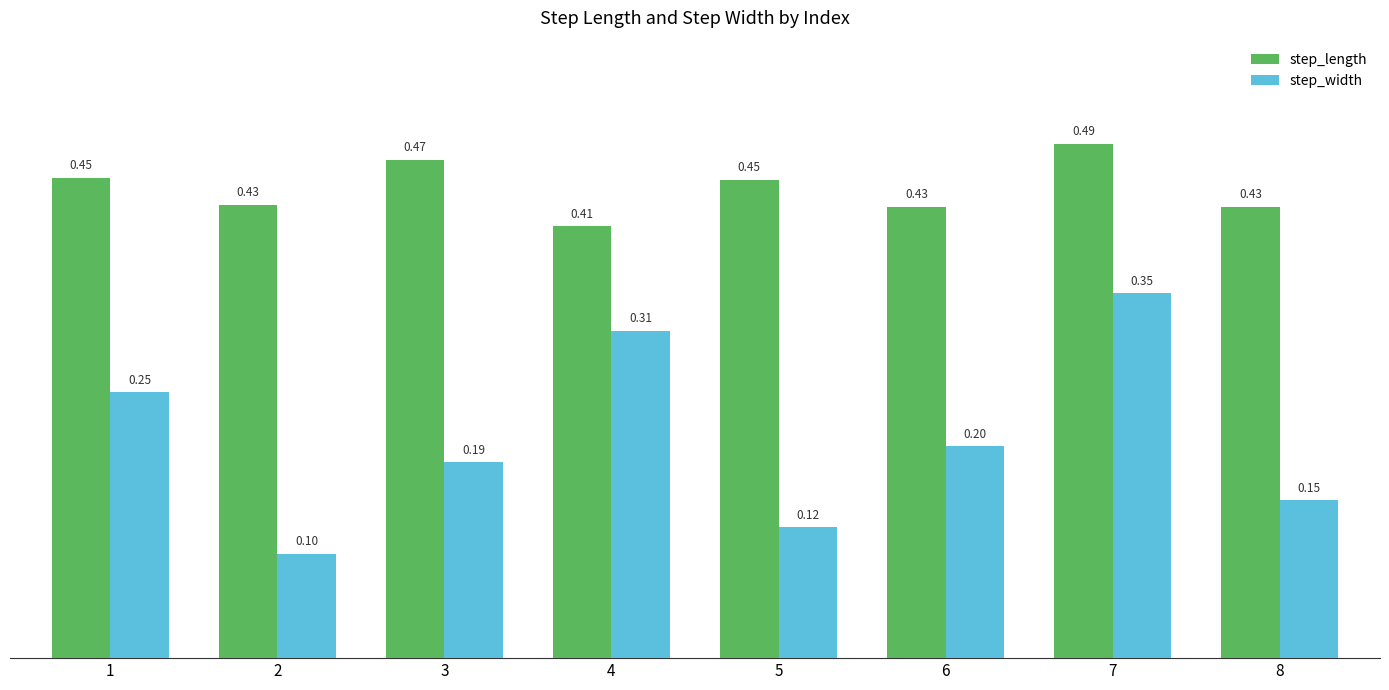

Rank the series by their average value, from highest to lowest.

step_length, step_width